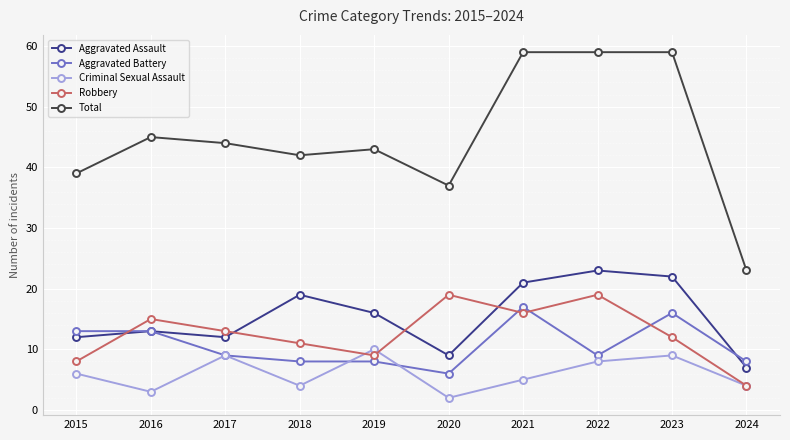

How many lines are shown in the chart?

5